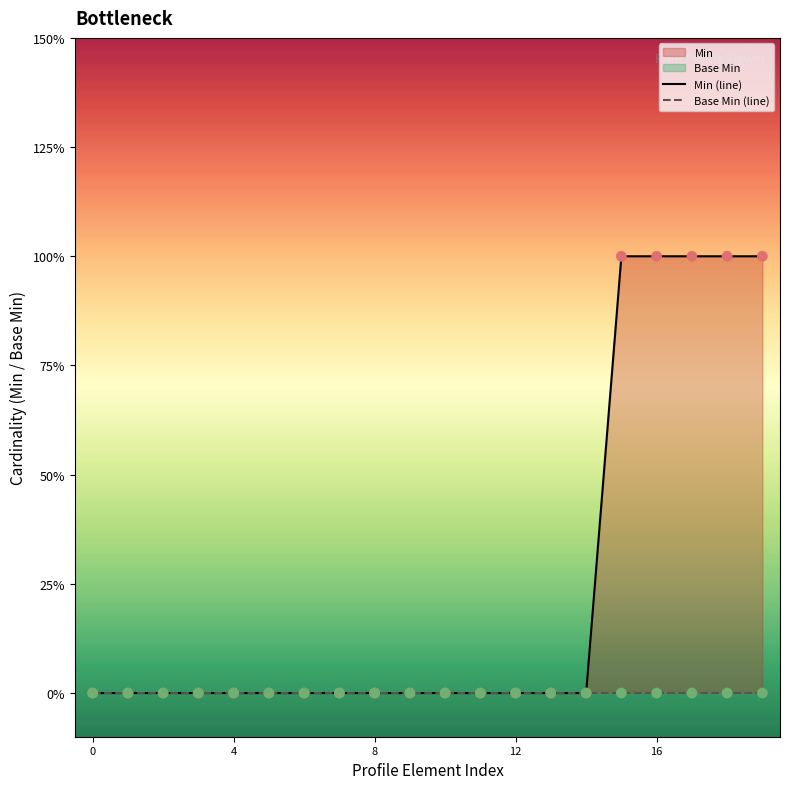

Which series has the largest total across all categories?

Min (line)